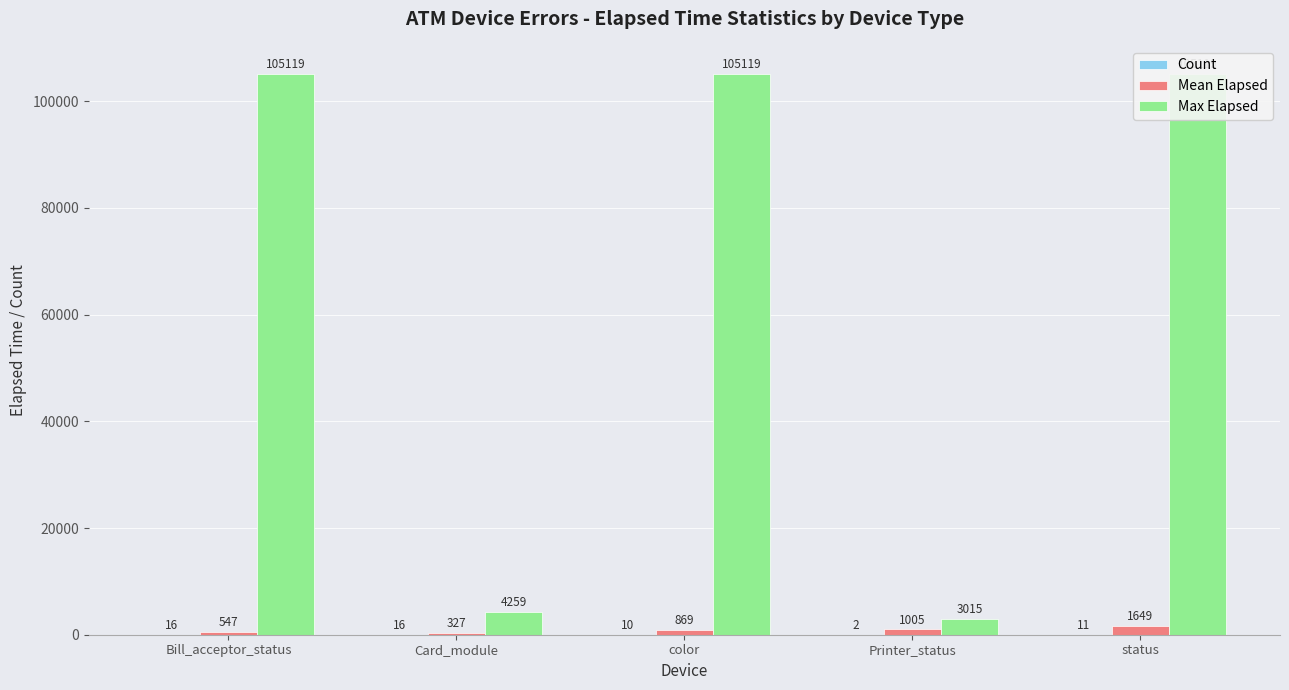

What is the difference between the highest and lowest values at color?

105109